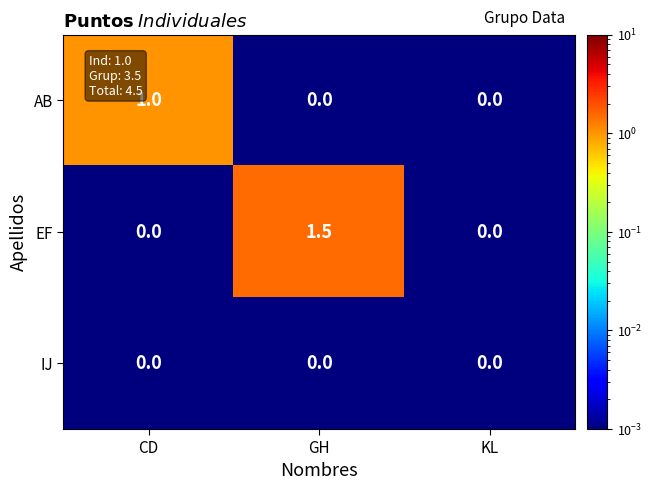

Rank the series by their maximum value, from highest to lowest.

EF, AB, IJ